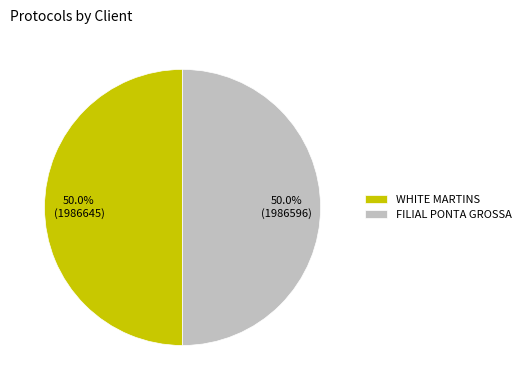

What is the ratio of the value at FILIAL PONTA GROSSA to the value at WHITE MARTINS?

1.0